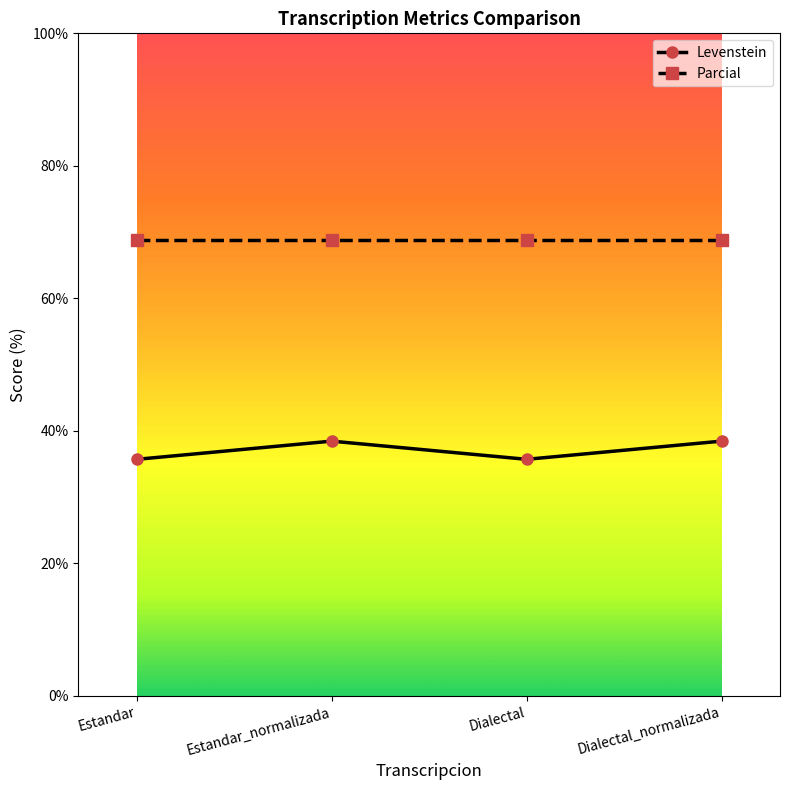

At which category does Levenstein reach its first local valley?

Dialectal